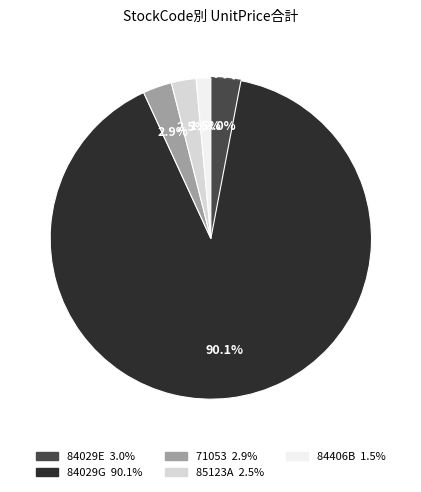

Is there any slice that represents more than half of the pie?

Yes